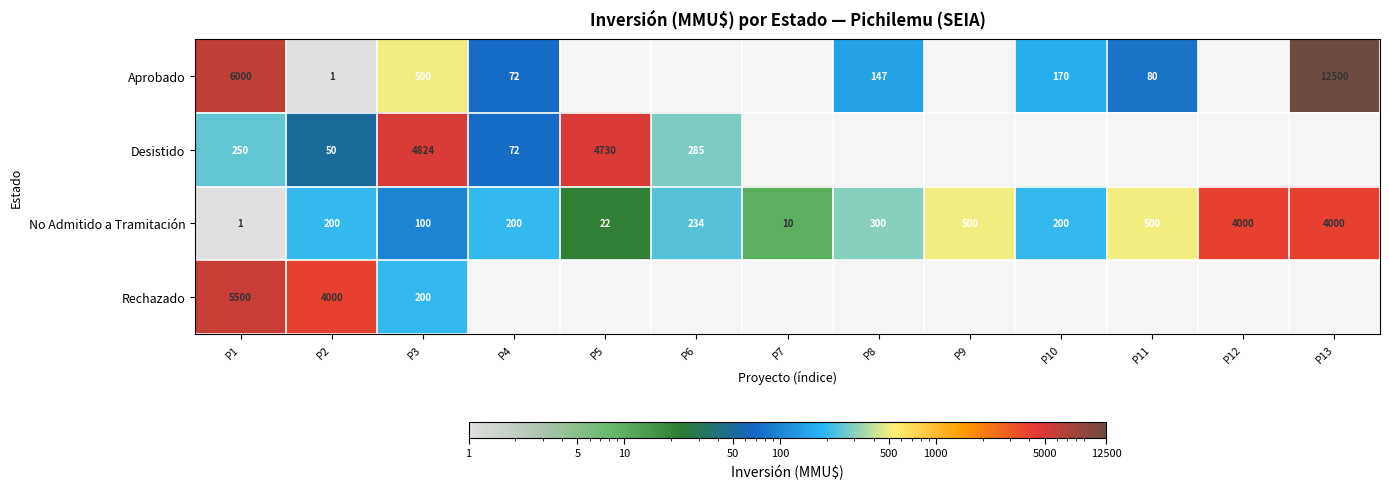

Which label corresponds to the largest value in the chart?

P13